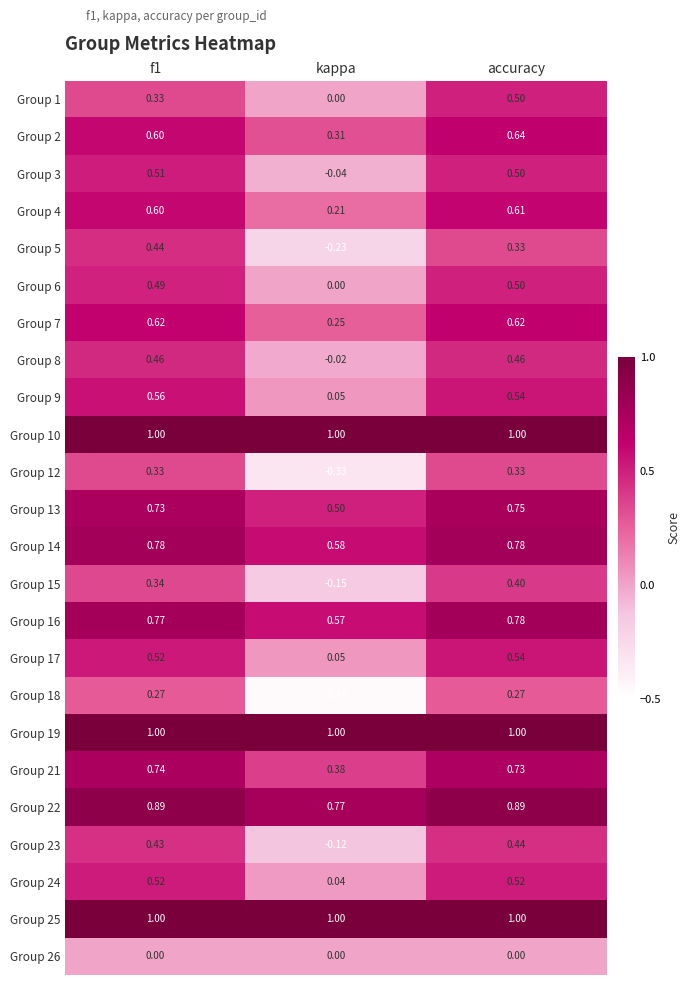

Is the value of Group 8 at accuracy greater than the value of Group 22 at f1?

No